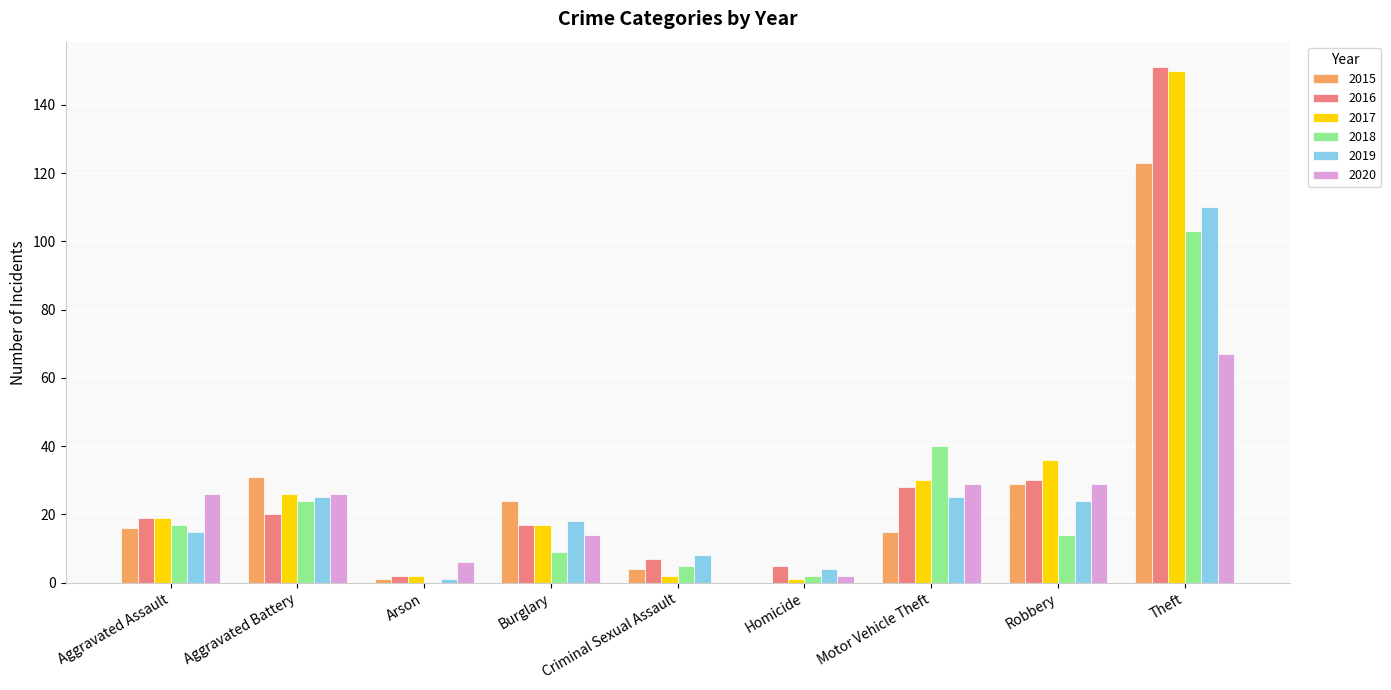

The 2018 series shows 40 at Motor Vehicle Theft. True or false?

True